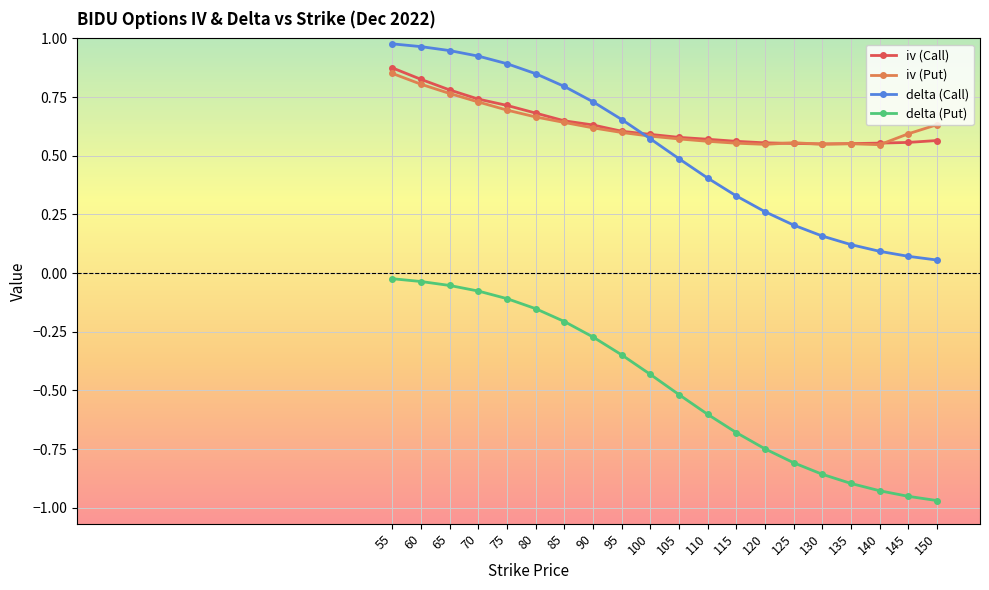

True or false: iv (Put) has a value of 1.1 at 70.

False